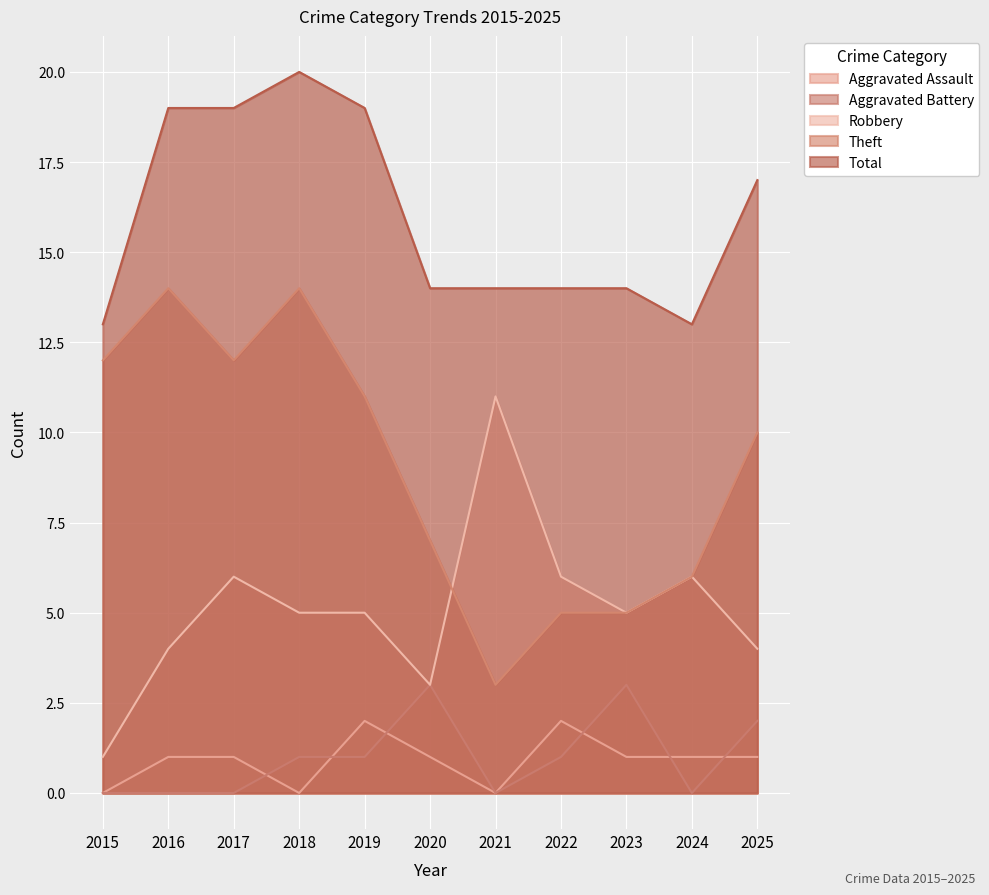

Reading left to right, extract all data points from this chart.

Aggravated Assault: 2015=0	2016=1	2017=1	2018=0	2019=2	2020=1	2021=0	2022=2	2023=1	2024=1	2025=1
Aggravated Battery: 2015=0	2016=0	2017=0	2018=1	2019=1	2020=3	2021=0	2022=1	2023=3	2024=0	2025=2
Robbery: 2015=1	2016=4	2017=6	2018=5	2019=5	2020=3	2021=11	2022=6	2023=5	2024=6	2025=4
Theft: 2015=12	2016=14	2017=12	2018=14	2019=11	2020=7	2021=3	2022=5	2023=5	2024=6	2025=10
Total: 2015=13	2016=19	2017=19	2018=20	2019=19	2020=14	2021=14	2022=14	2023=14	2024=13	2025=17